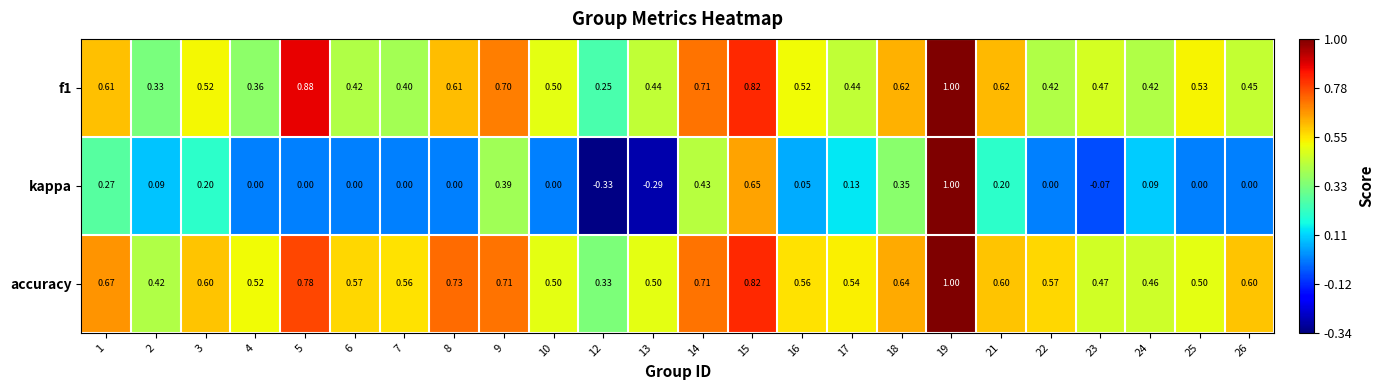

Which series has the largest total across all categories?

accuracy